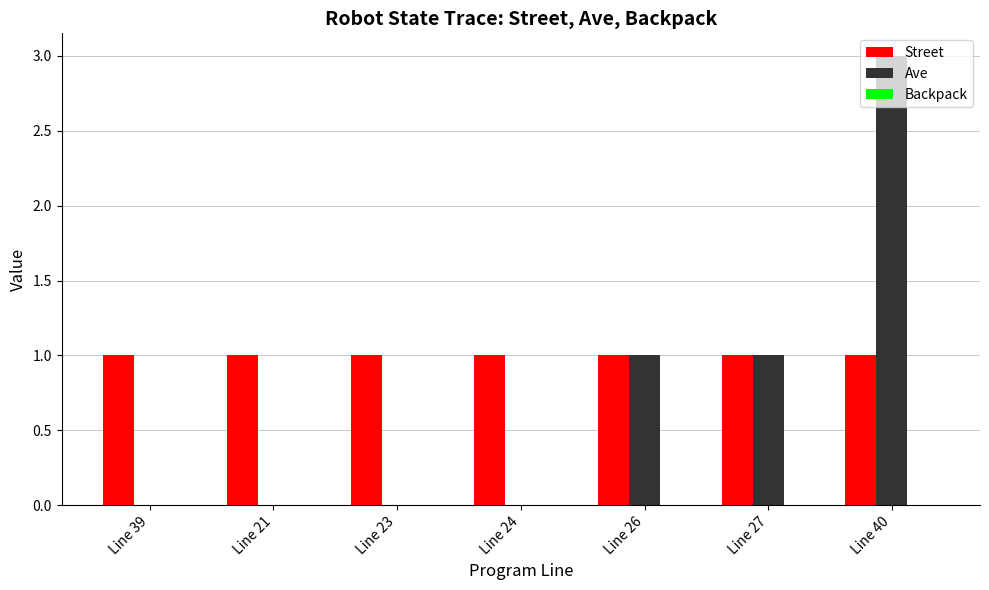

How many groups of bars are there?

7